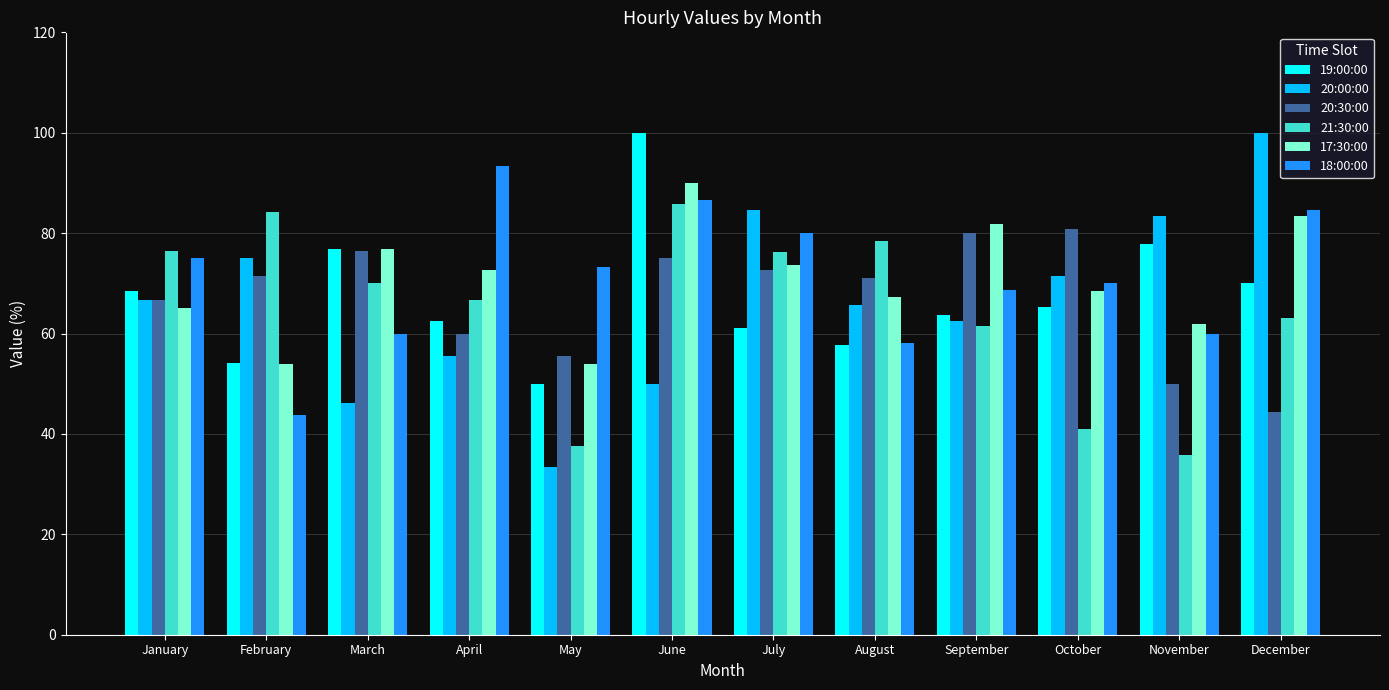

How many series are shown in this chart?

6